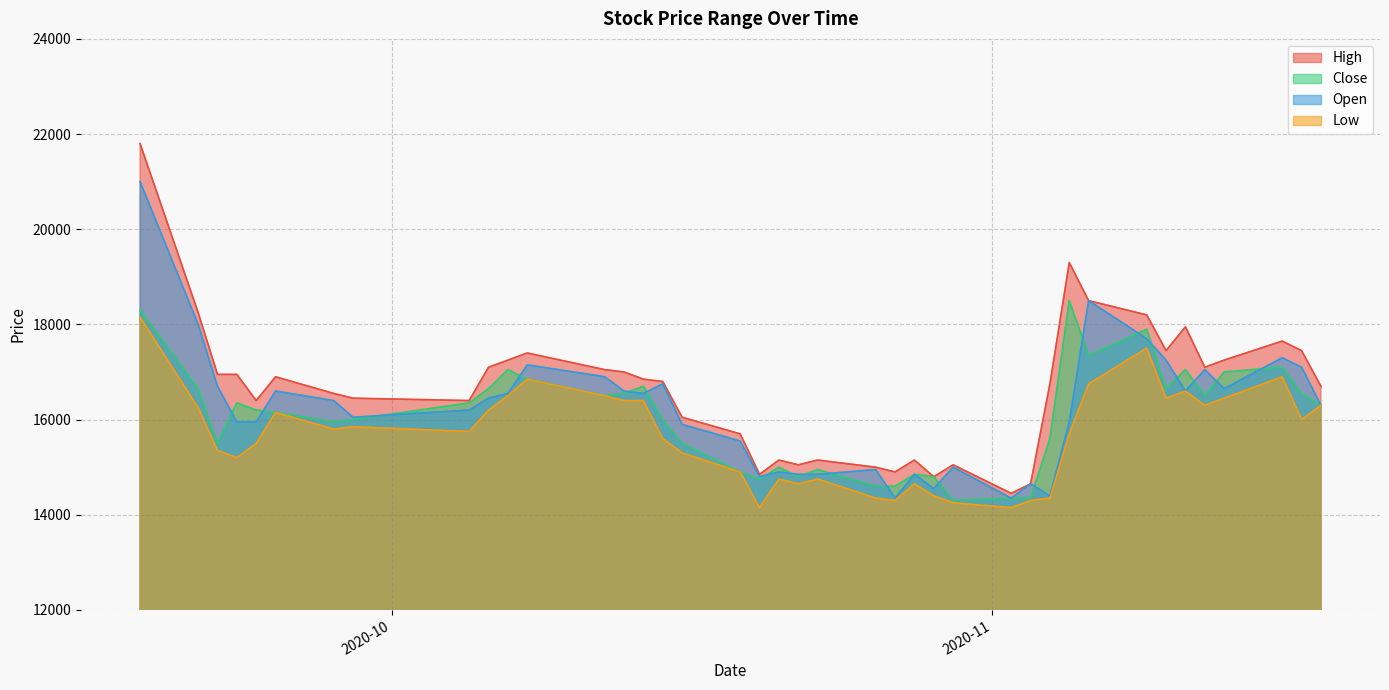

How many data points in High are less than 16850?

20